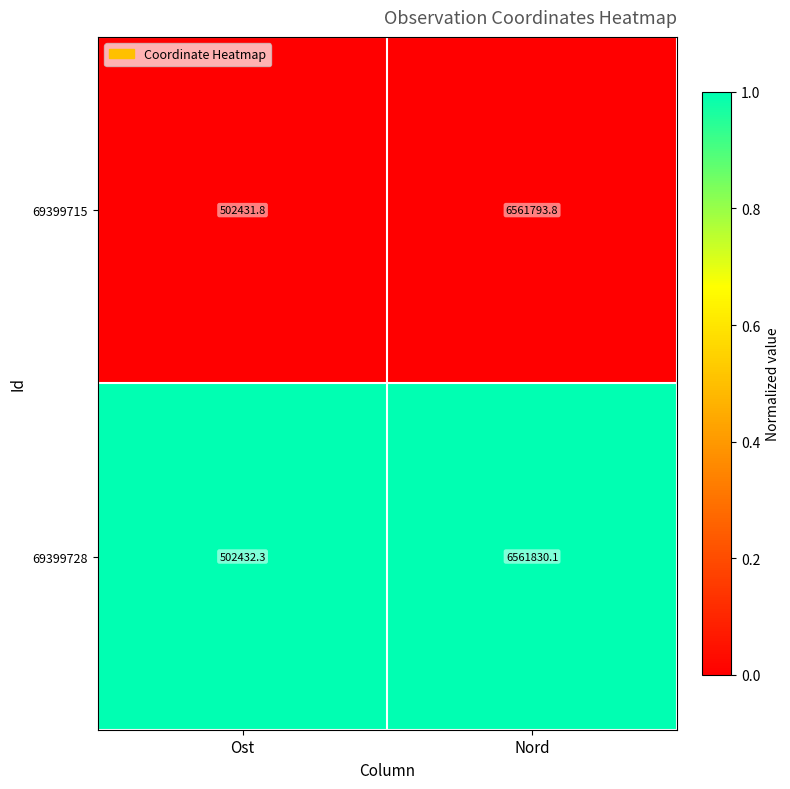

What is the difference between the highest and lowest values at Ost?

0.5